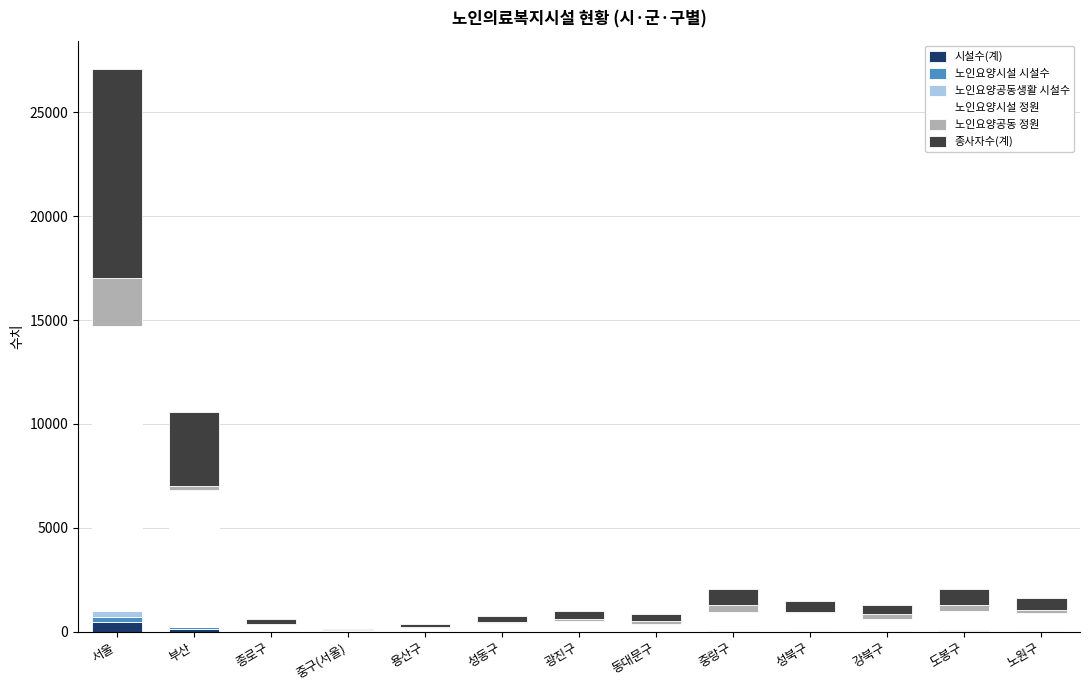

At which category is the sum across all series the highest?

서울